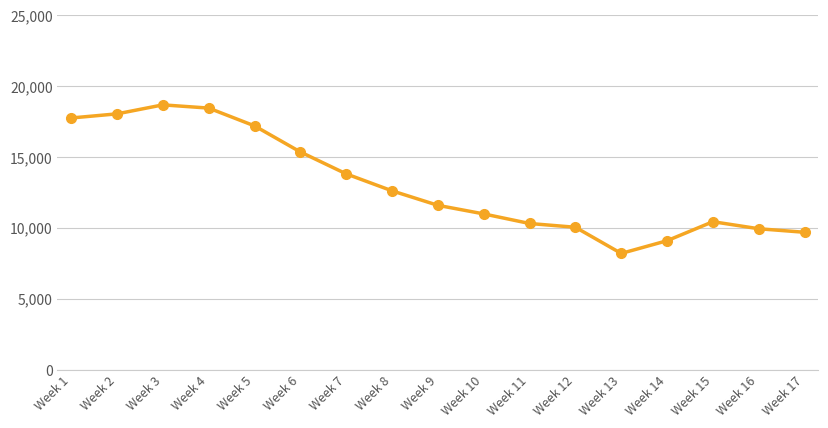

The chart shows a value of 18042 at Week 2. True or false?

True